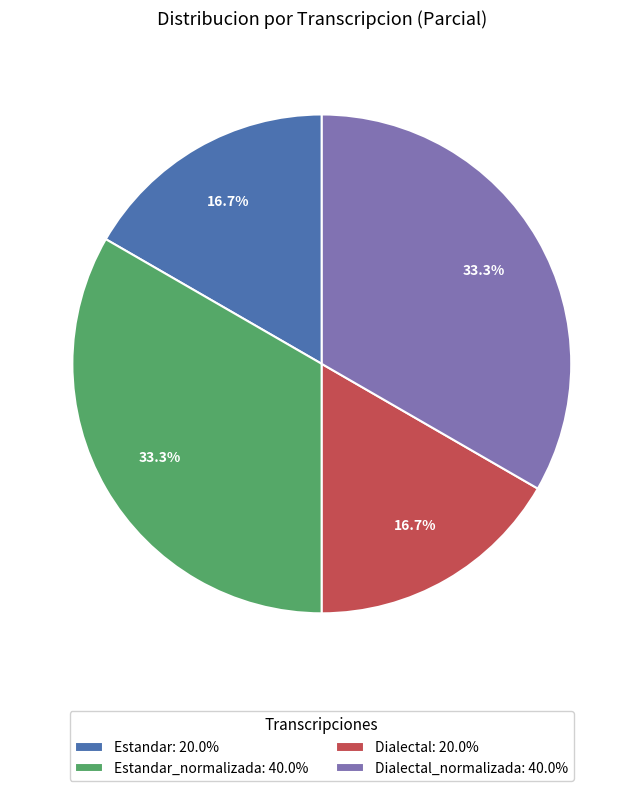

What is the ratio of the value at Dialectal: 20.0% to the value at Estandar: 20.0%?

1.0